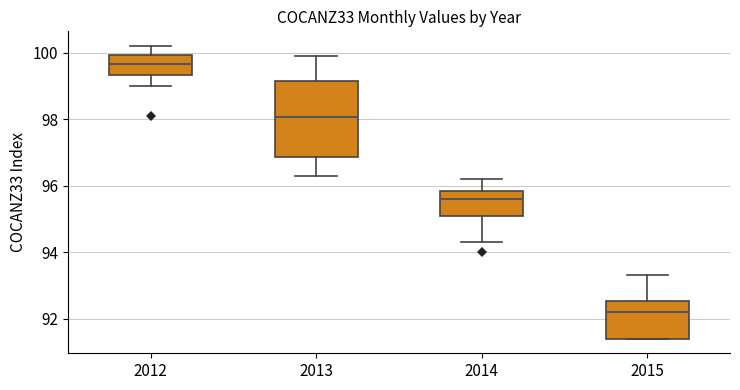

Which box has the lowest median line?

2015